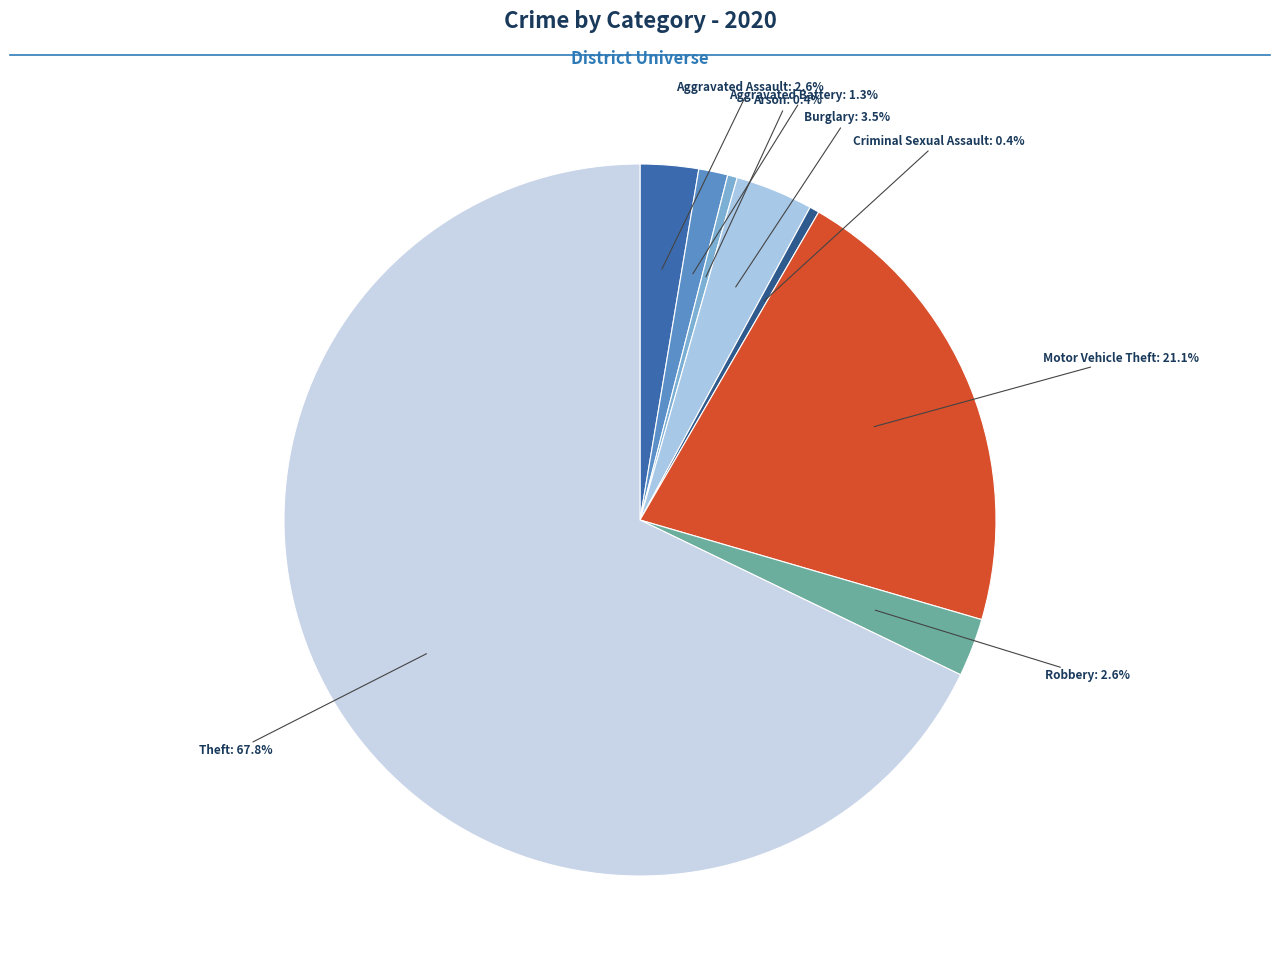

What percentage do Motor Vehicle Theft and Aggravated Battery together represent?

22.5%